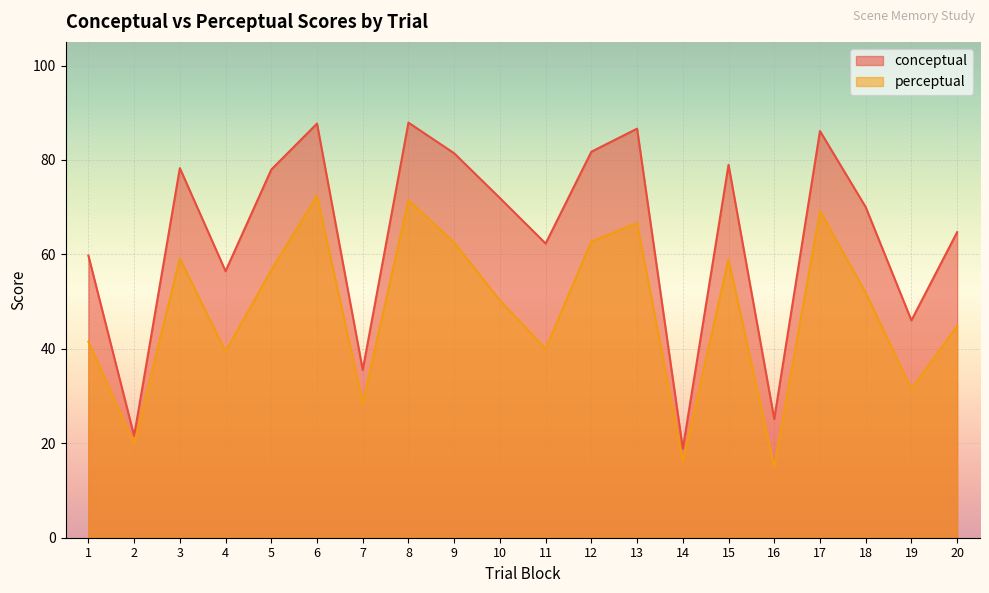

Is the value of perceptual at 19 greater than the value of conceptual at 16?

Yes